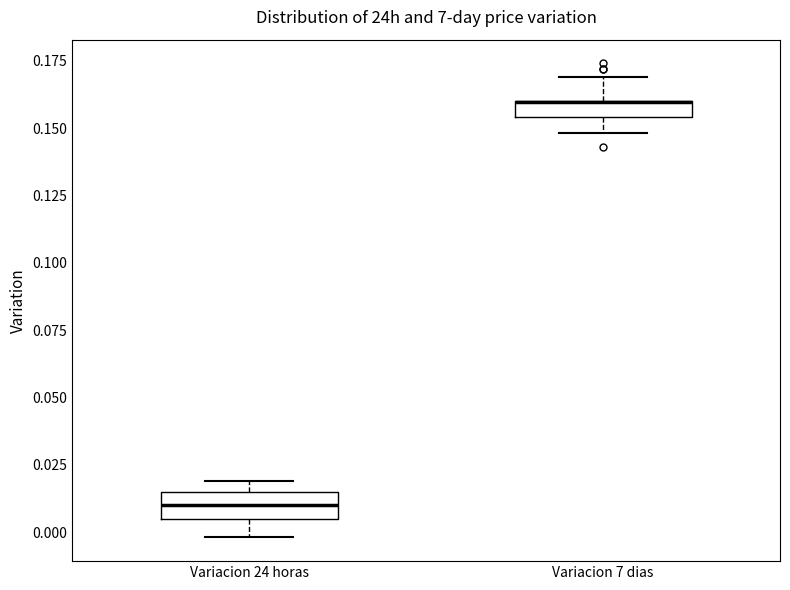

Where is the lower edge of the box for Variacion 24 horas on the y-axis? The values are not printed on the chart, so give them approximately, as read against the axis.

0.005